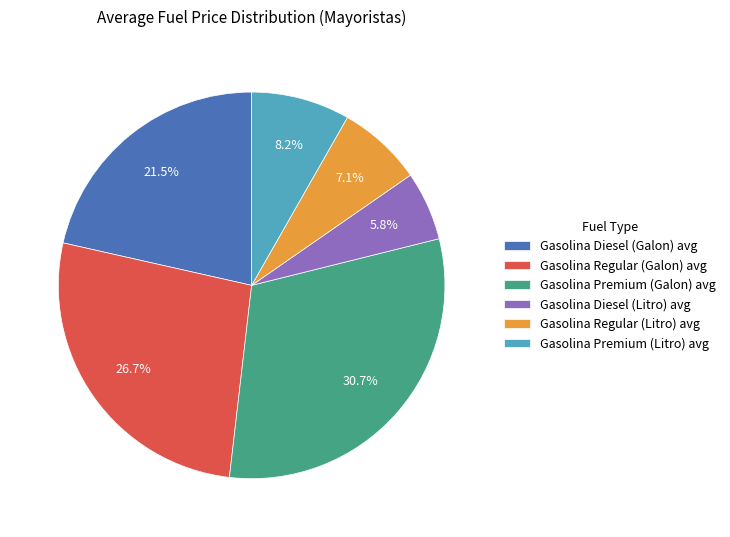

What is the ratio of the value at Gasolina Diesel (Litro) avg to the value at Gasolina Regular (Litro) avg?

0.8